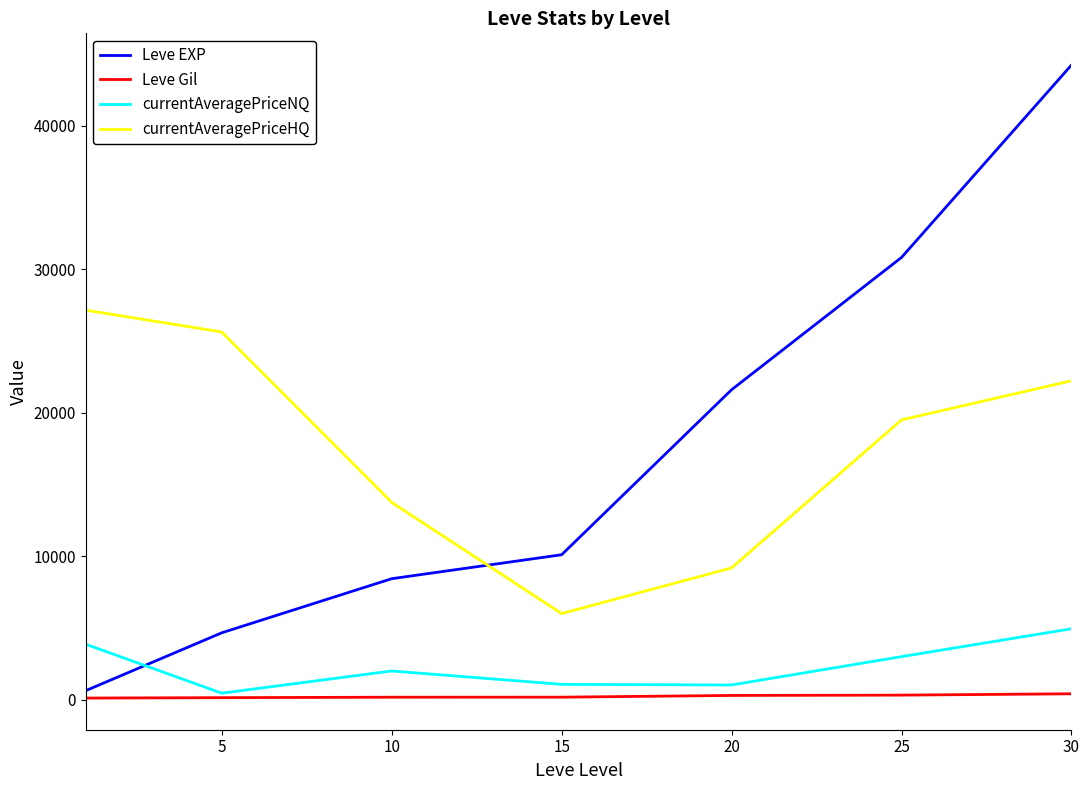

True or false: Leve Gil and currentAveragePriceHQ cross at least once.

False